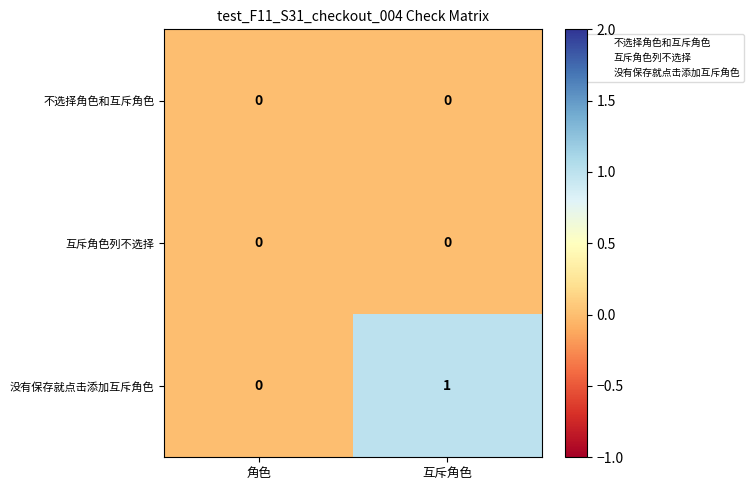

How many series are shown in this chart?

3